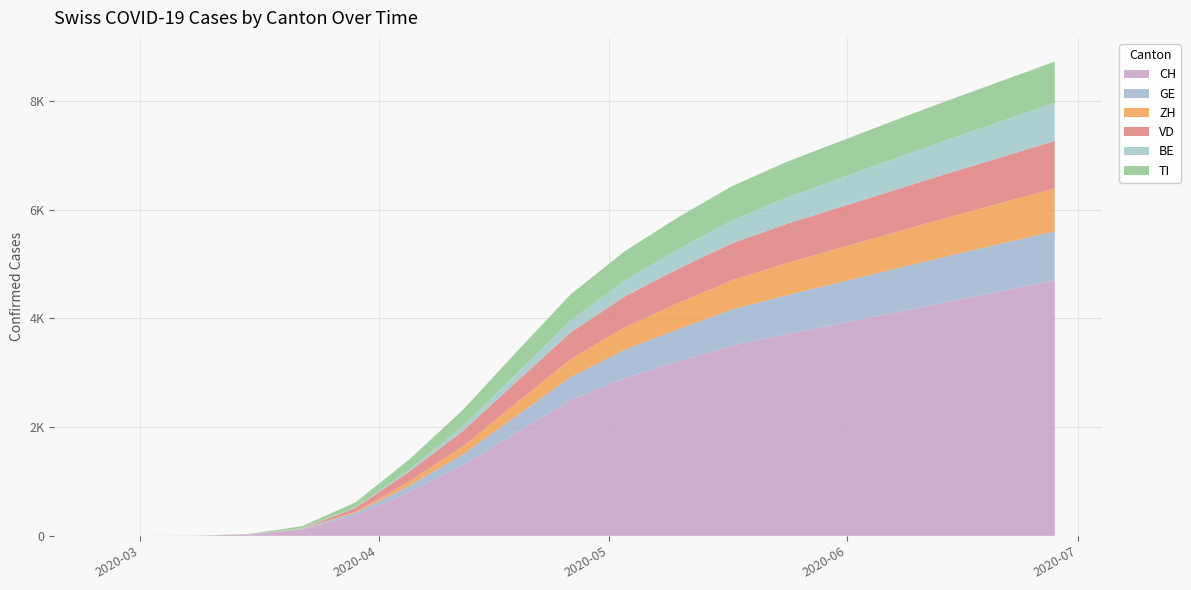

Reading left to right, transcribe all the data shown in this chart.

CH: 2020-02-25=0	2020-03-01=0	2020-03-08=2	2020-03-15=22	2020-03-22=116	2020-03-29=375	2020-04-05=800	2020-04-12=1300	2020-04-19=1900	2020-04-26=2500	2020-05-03=2900	2020-05-10=3200	2020-05-17=3500	2020-05-24=3700	2020-05-31=3900	2020-06-07=4100	2020-06-14=4300	2020-06-21=4500	2020-06-28=4700
GE: 2020-02-25=0	2020-03-01=0	2020-03-08=0	2020-03-15=4	2020-03-22=10	2020-03-29=47	2020-04-05=120	2020-04-12=200	2020-04-19=310	2020-04-26=420	2020-05-03=520	2020-05-10=600	2020-05-17=660	2020-05-24=720	2020-05-31=760	2020-06-07=800	2020-06-14=840	2020-06-21=870	2020-06-28=900
ZH: 2020-02-25=0	2020-03-01=0	2020-03-08=0	2020-03-15=1	2020-03-22=6	2020-03-29=22	2020-04-05=80	2020-04-12=150	2020-04-19=240	2020-04-26=330	2020-05-03=410	2020-05-10=480	2020-05-17=540	2020-05-24=590	2020-05-31=630	2020-06-07=670	2020-06-14=710	2020-06-21=750	2020-06-28=790
VD: 2020-02-25=0	2020-03-01=0	2020-03-08=0	2020-03-15=0	2020-03-22=0	2020-03-29=69	2020-04-05=180	2020-04-12=280	2020-04-19=390	2020-04-26=490	2020-05-03=570	2020-05-10=630	2020-05-17=680	2020-05-24=720	2020-05-31=750	2020-06-07=780	2020-06-14=810	2020-06-21=840	2020-06-28=870
BE: 2020-02-25=0	2020-03-01=0	2020-03-08=0	2020-03-15=0	2020-03-22=7	2020-03-29=10	2020-04-05=40	2020-04-12=90	2020-04-19=150	2020-04-26=220	2020-05-03=290	2020-05-10=360	2020-05-17=420	2020-05-24=480	2020-05-31=530	2020-06-07=580	2020-06-14=620	2020-06-21=660	2020-06-28=700
TI: 2020-02-25=0	2020-03-01=0	2020-03-08=0	2020-03-15=6	2020-03-22=37	2020-03-29=93	2020-04-05=185	2020-04-12=300	2020-04-19=400	2020-04-26=480	2020-05-03=540	2020-05-10=590	2020-05-17=630	2020-05-24=660	2020-05-31=680	2020-06-07=700	2020-06-14=720	2020-06-21=740	2020-06-28=760